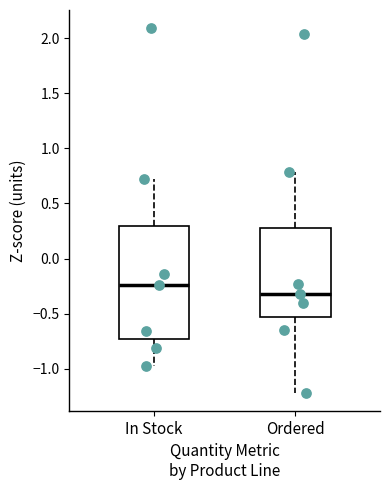

Reading left to right, read every box against the y-axis: the position of its median line, the range the box covers, and the ends of its whiskers. The values are not printed on the chart, so give them approximately, as read against the axis.

In Stock: median -0.25, box -0.75 to 0.30, whiskers -0.95 to 0.75
Ordered: median -0.30, box -0.55 to 0.30, whiskers -1.20 to 0.80